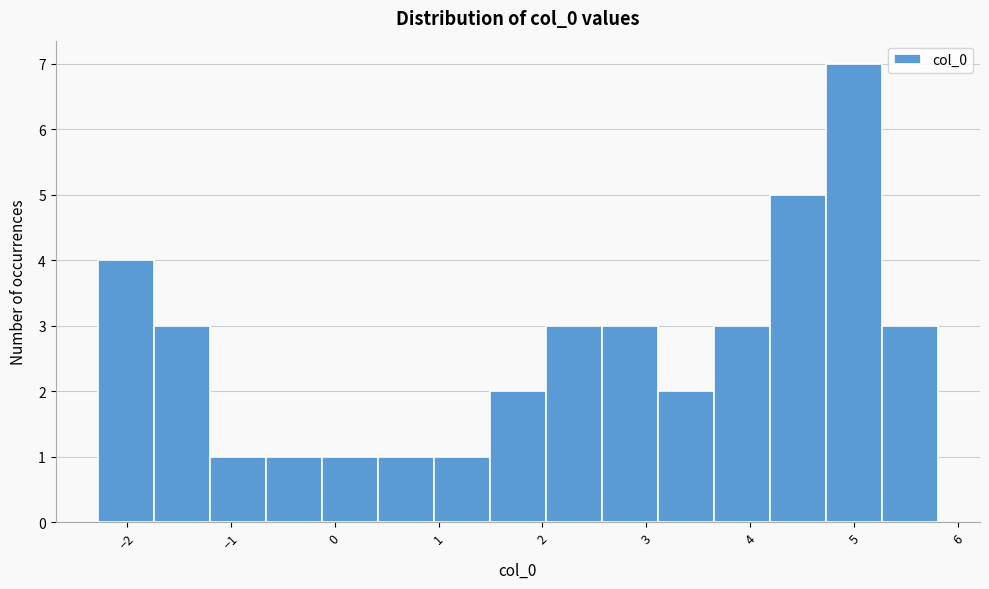

Which range on the x-axis has the tallest bar?

4.7 to 5.3